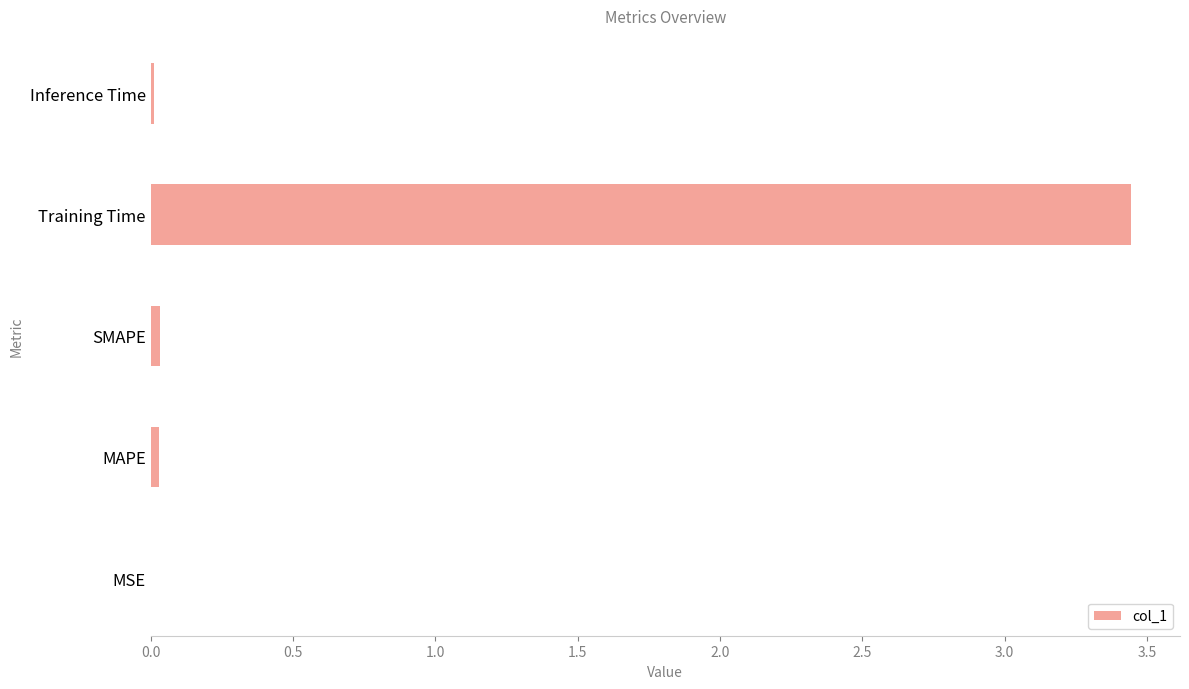

What is the sum of all values?

3.5